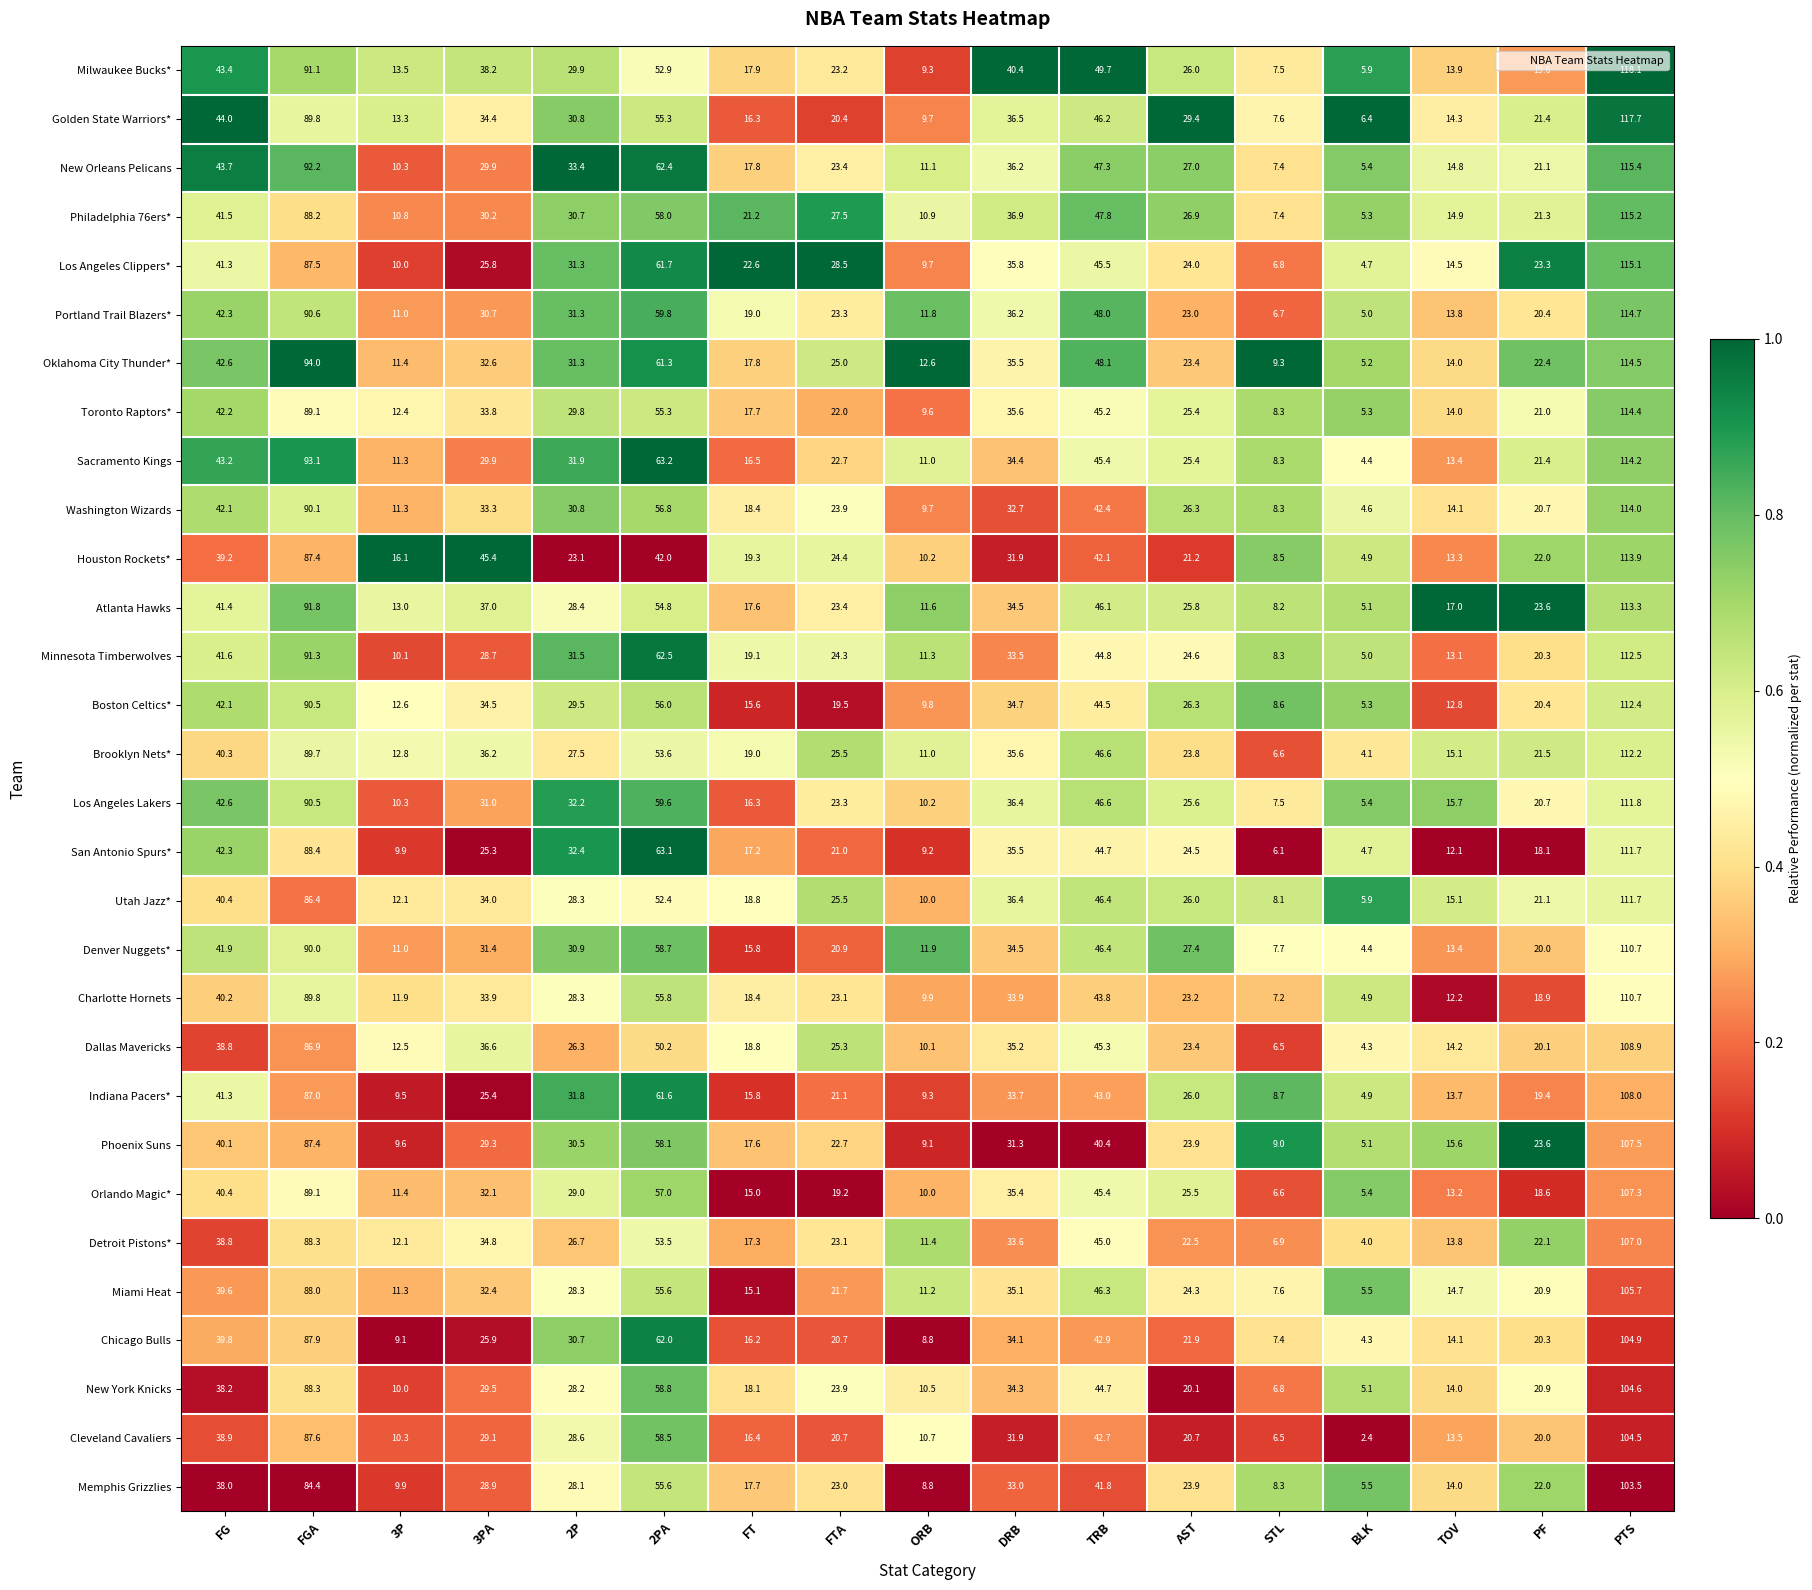

The Los Angeles Lakers series shows 14.2 at FTA. True or false?

False